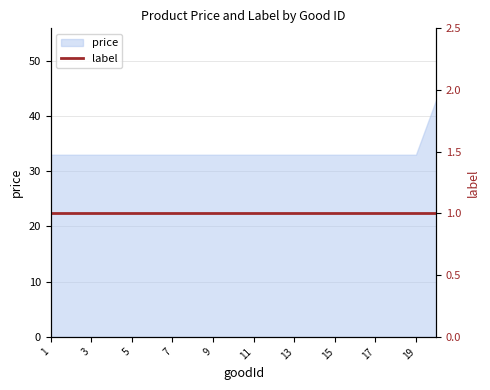

Count the values in the range 33 to 34.

19